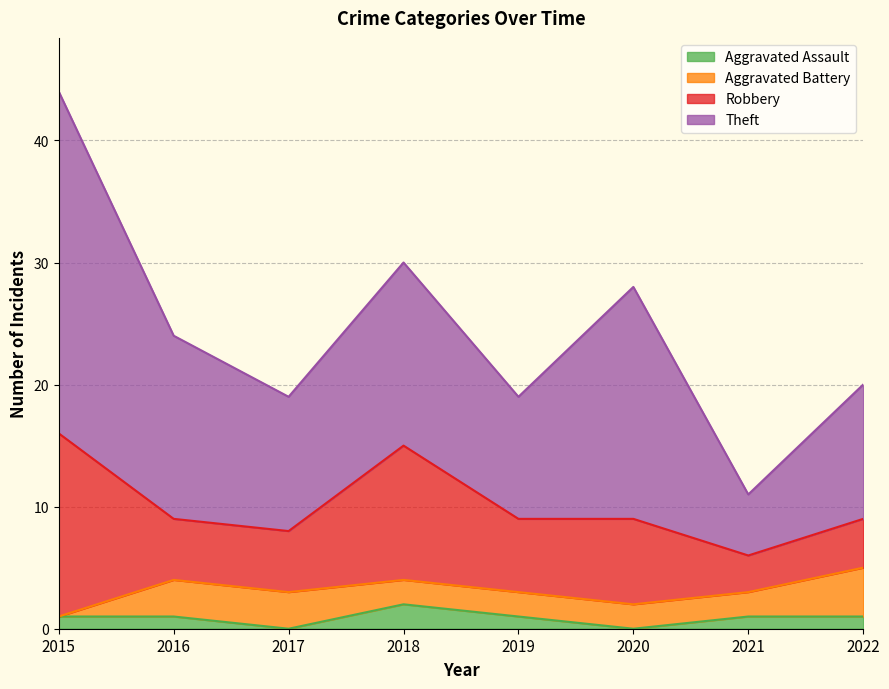

List the series in order of their peak value, lowest first.

Aggravated Assault, Aggravated Battery, Robbery, Theft